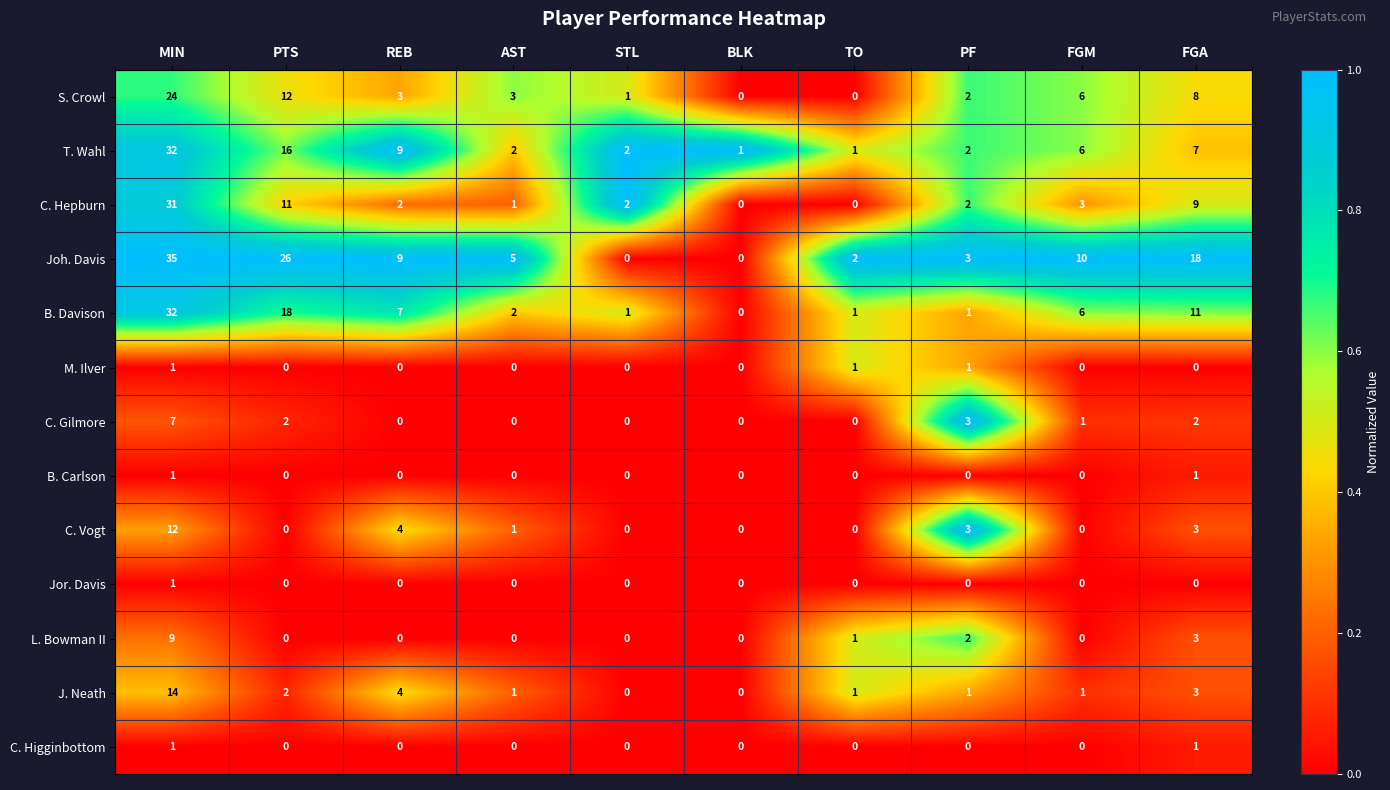

Which series has the largest total across all categories?

Joh. Davis